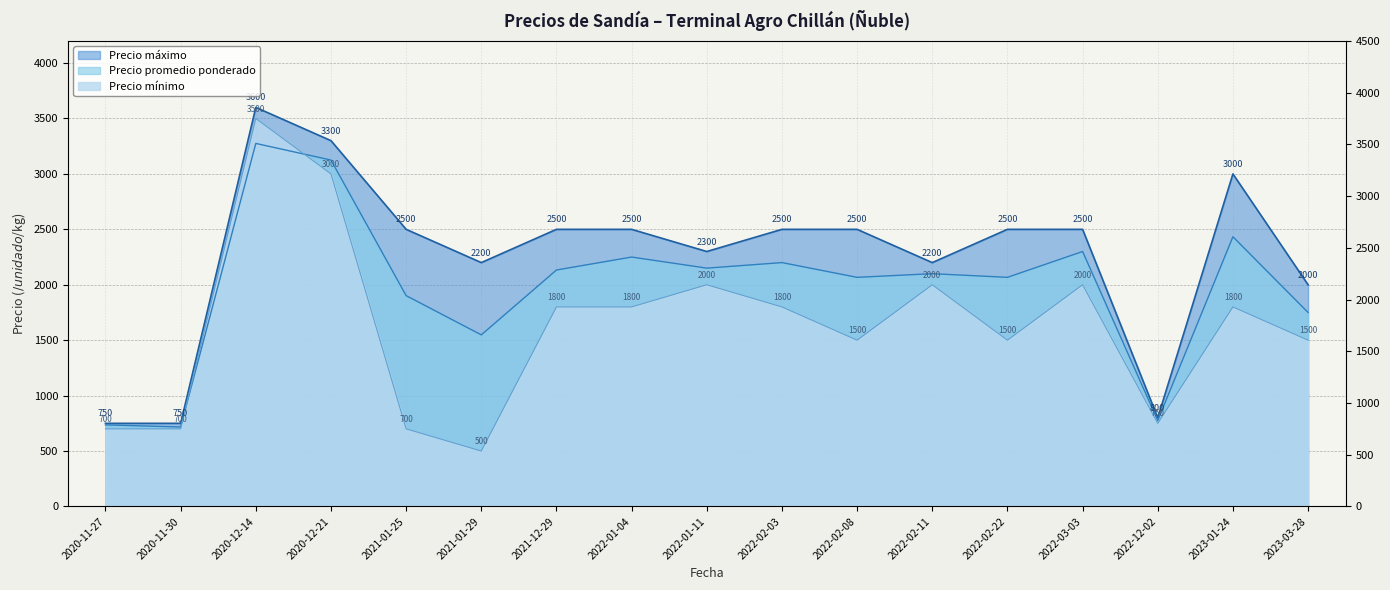

What is the total value across all series at 2022-02-22?

6067